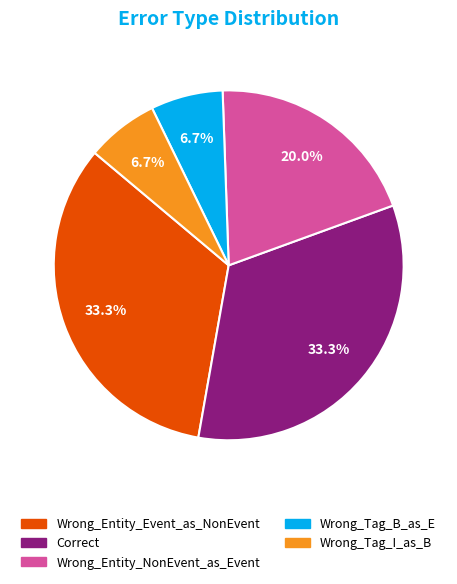

What percentage do Wrong_Entity_NonEvent_as_Event and Correct together represent?

53.3%